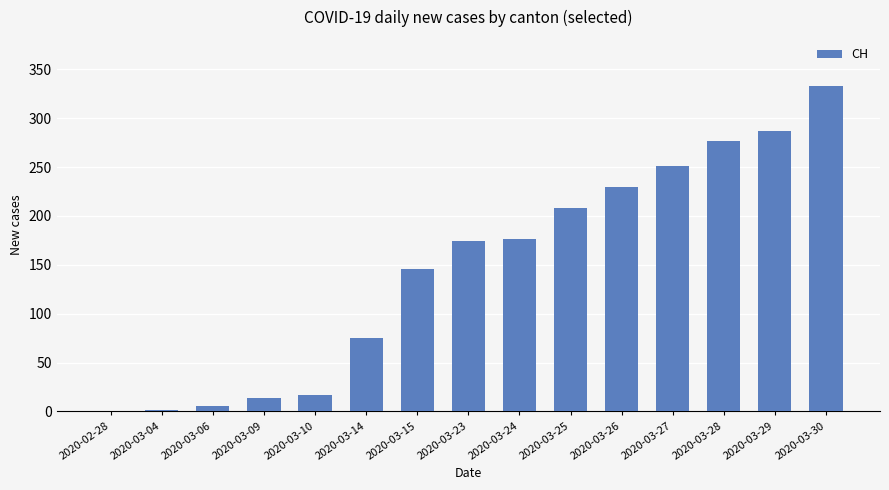

What is the change in value from 2020-03-10 to 2020-03-30?

+316